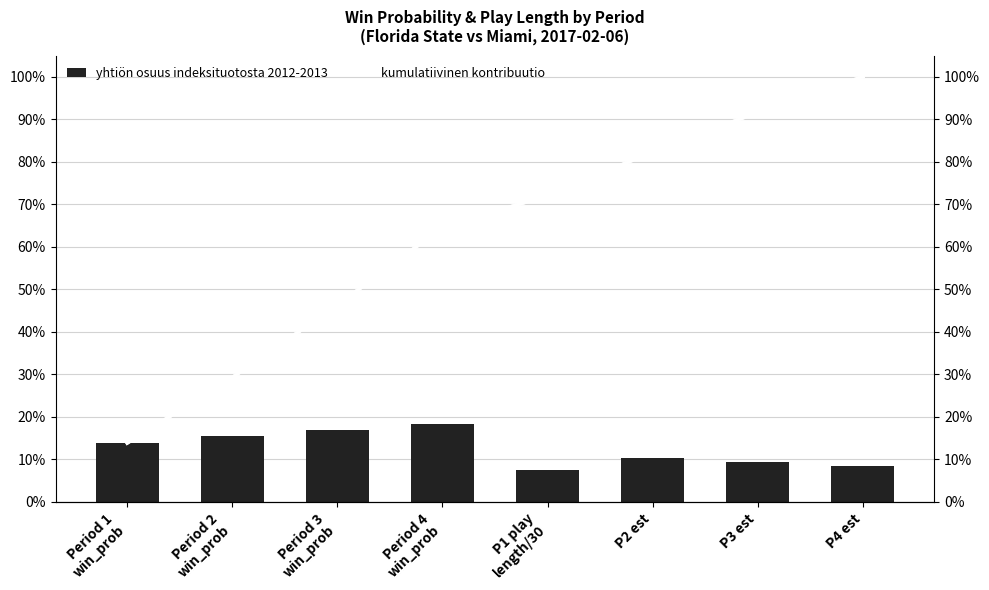

Reading left to right, extract all data points from this chart.

yhtiön osuus indeksituotosta 2012-2013: 0.1	0.2	0.2	0.2	0.1	0.1	0.1	0.1
kumulatiivinen kontribuutio: 0.1	0.3	0.5	0.6	0.7	0.8	0.9	1.0